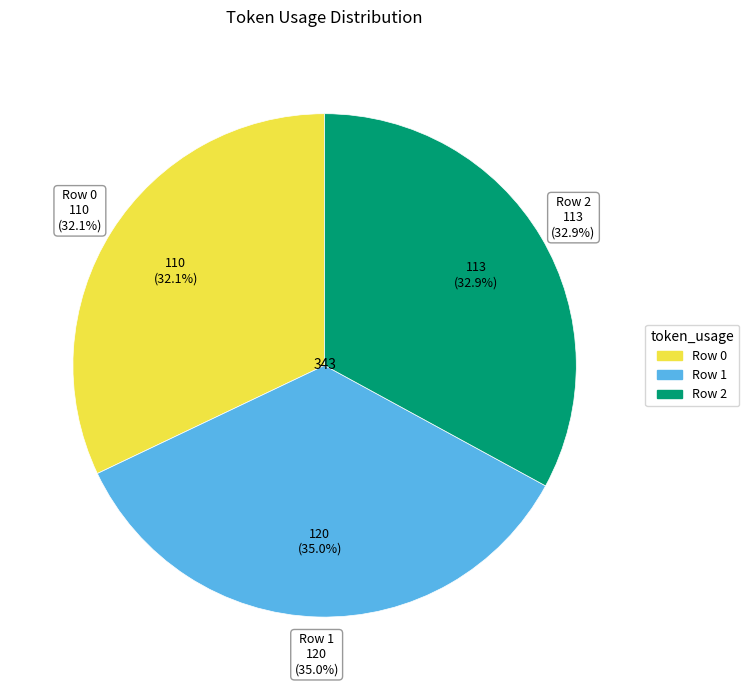

To the nearest percent, what is the average slice percentage?

33%